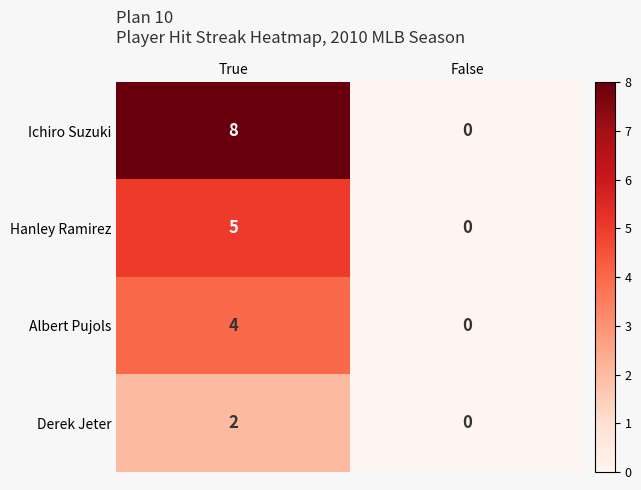

What is the average value of the Ichiro Suzuki series?

4